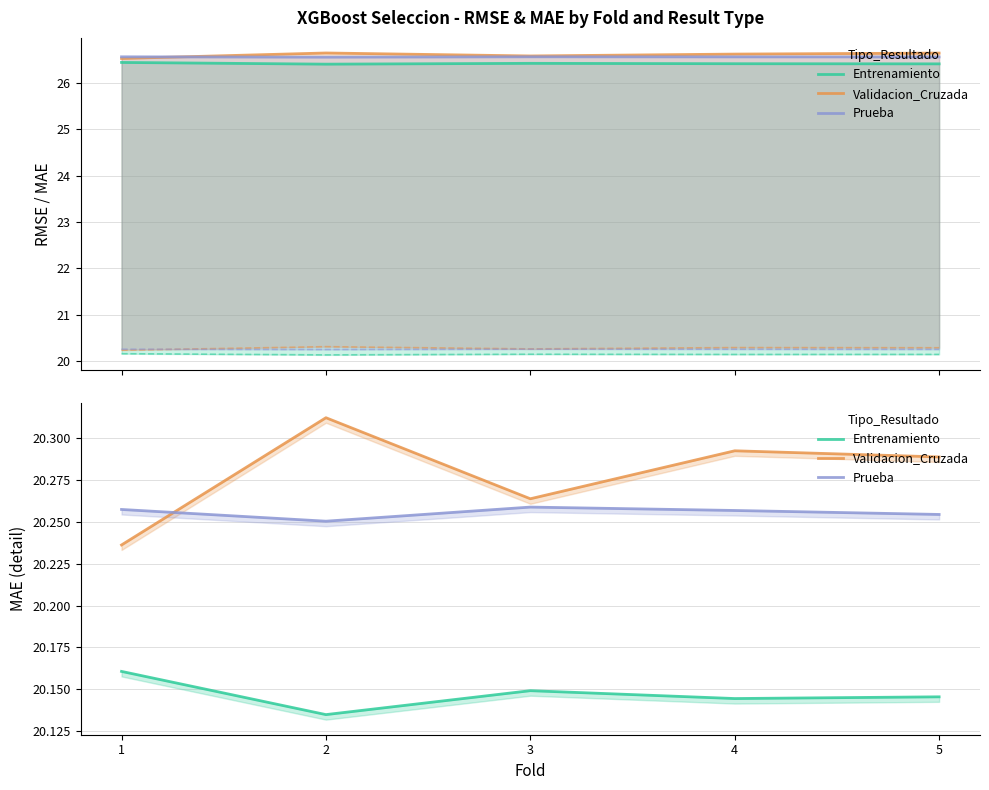

At 3, list the series in order from smallest to largest.

Entrenamiento, Prueba, Validacion_Cruzada